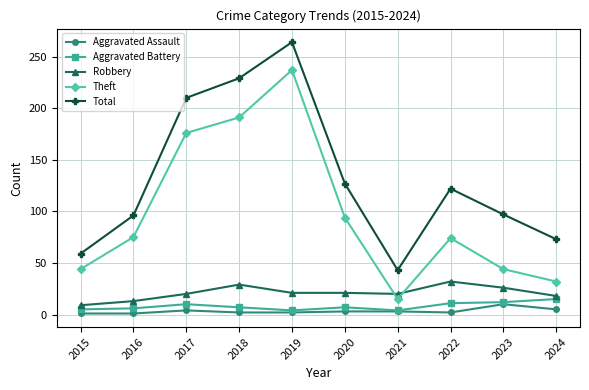

True or false: Theft and Aggravated Assault cross at least once.

False